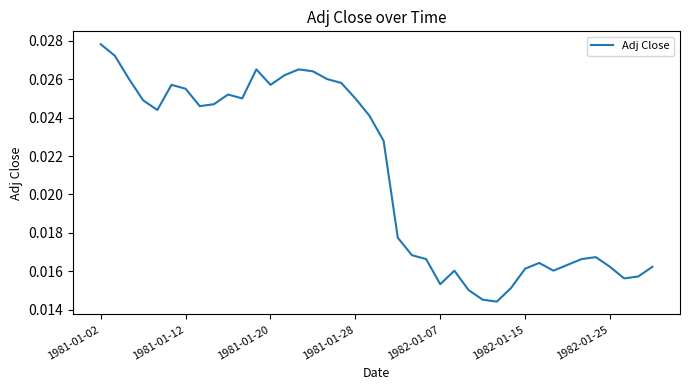

Which label corresponds to the largest value in the chart?

1981-01-02